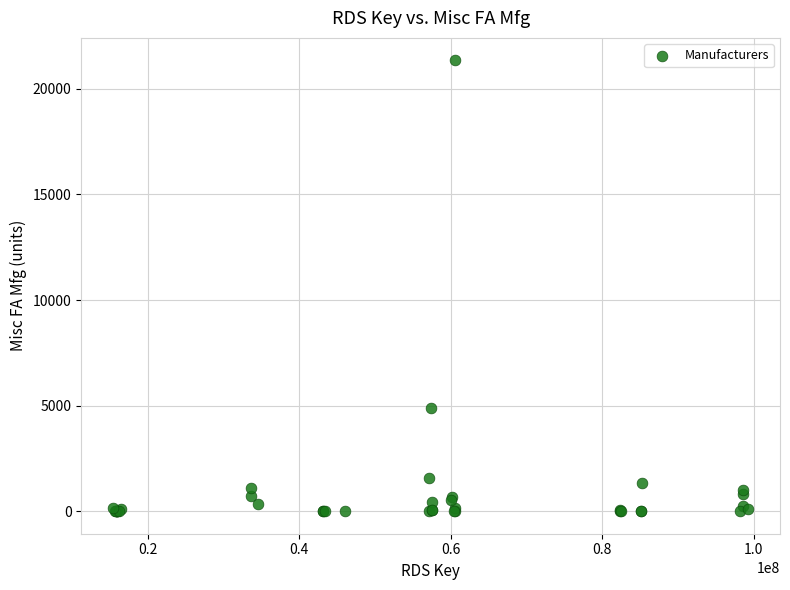

What Y value in the scatter plot is closest to 10673?

4882